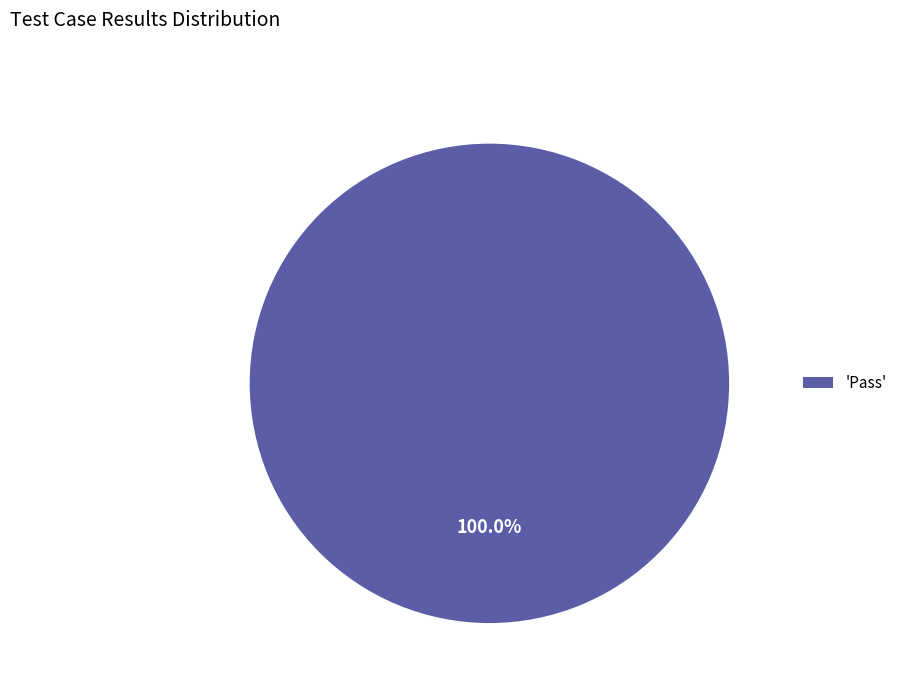

Rank the categories by value from highest to lowest.

'Pass'